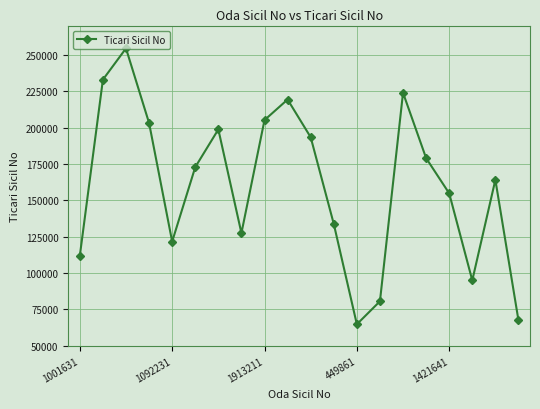

What is the sum of all values?

3205839